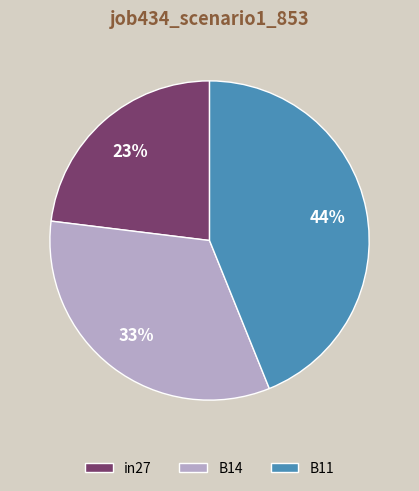

Combined, do B11 and B14 account for over 50%?

Yes